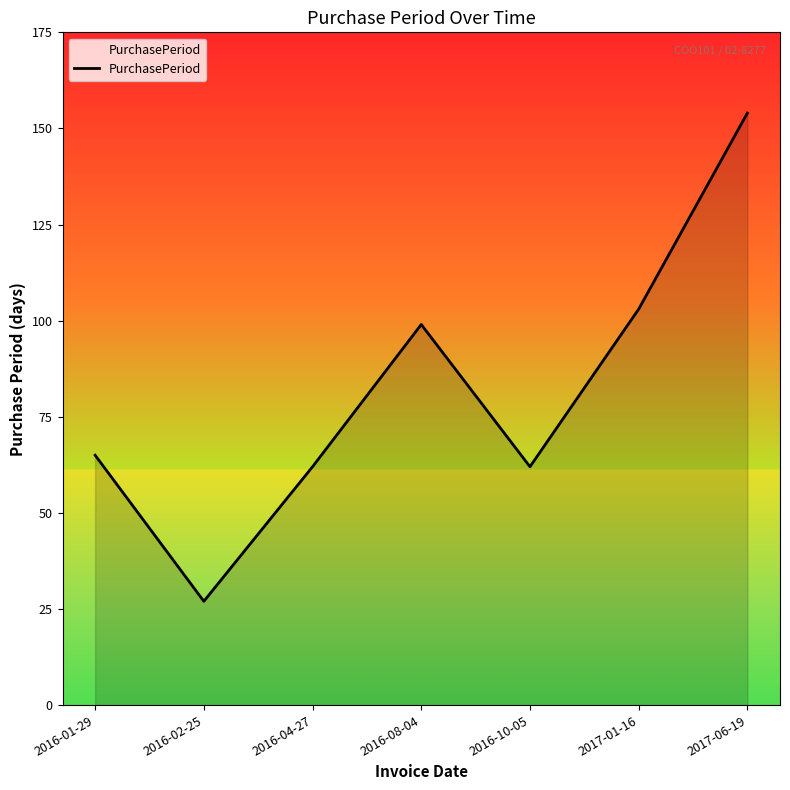

Reading left to right, transcribe all the data shown in this chart.

65	27	62	99	62	103	154